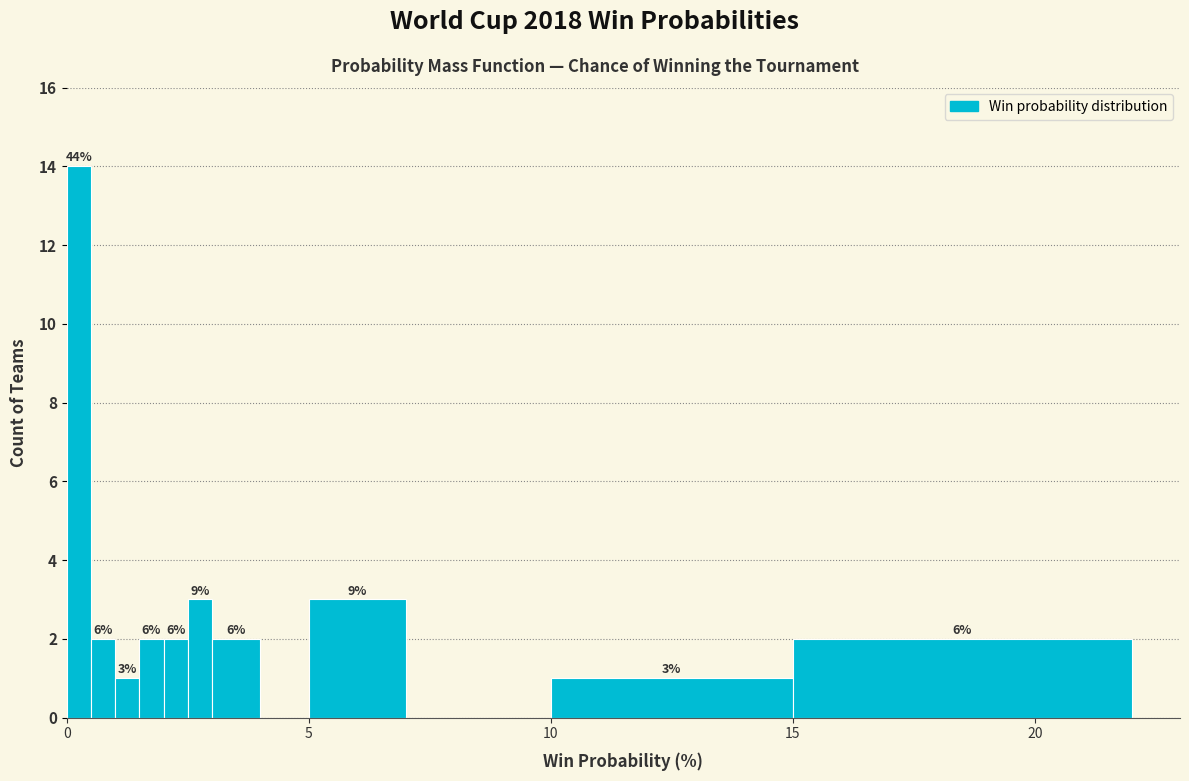

Read against the x-axis, roughly where is the centre of the tallest bar?

0.5